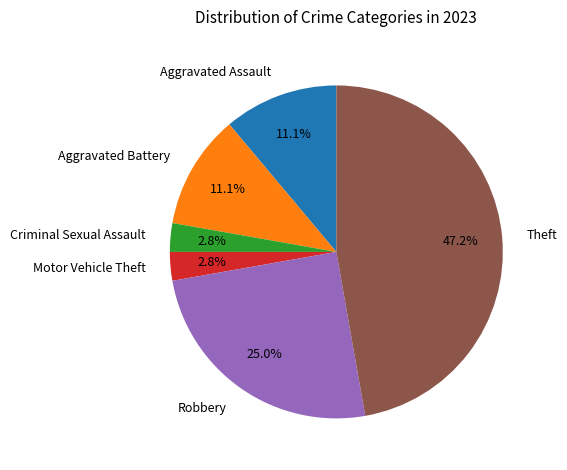

Does Aggravated Battery represent more than half of the total?

No